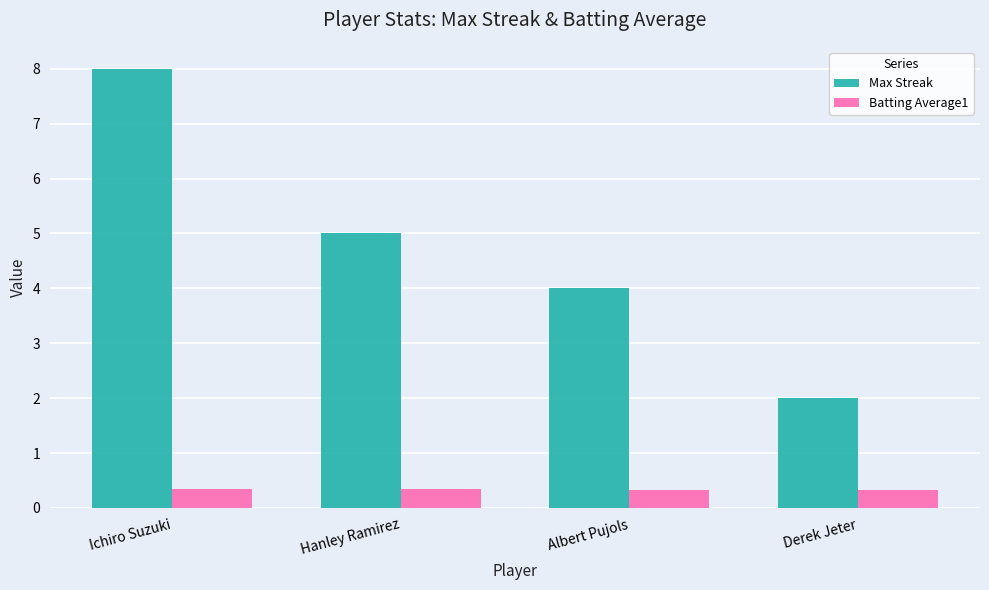

Rank the series by their maximum value, from lowest to highest.

Batting Average1, Max Streak